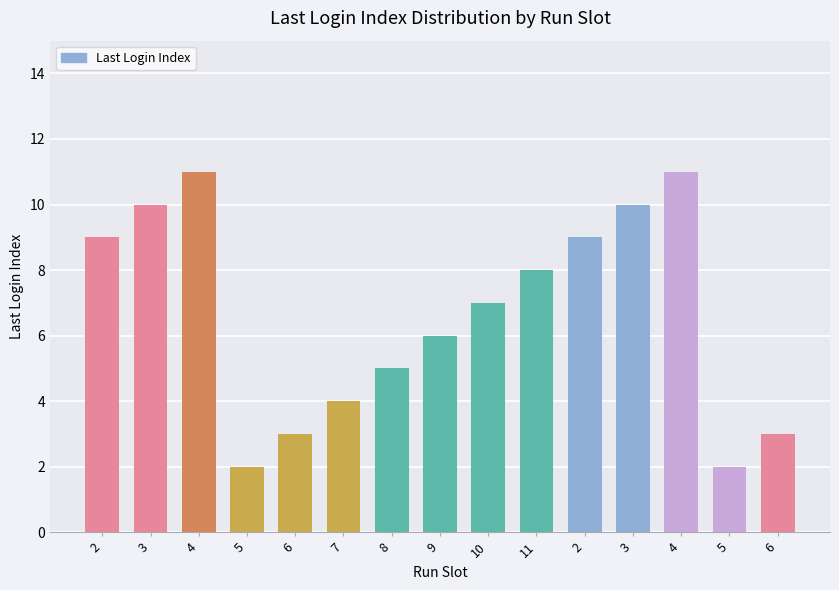

How many data points are less than 7?

7